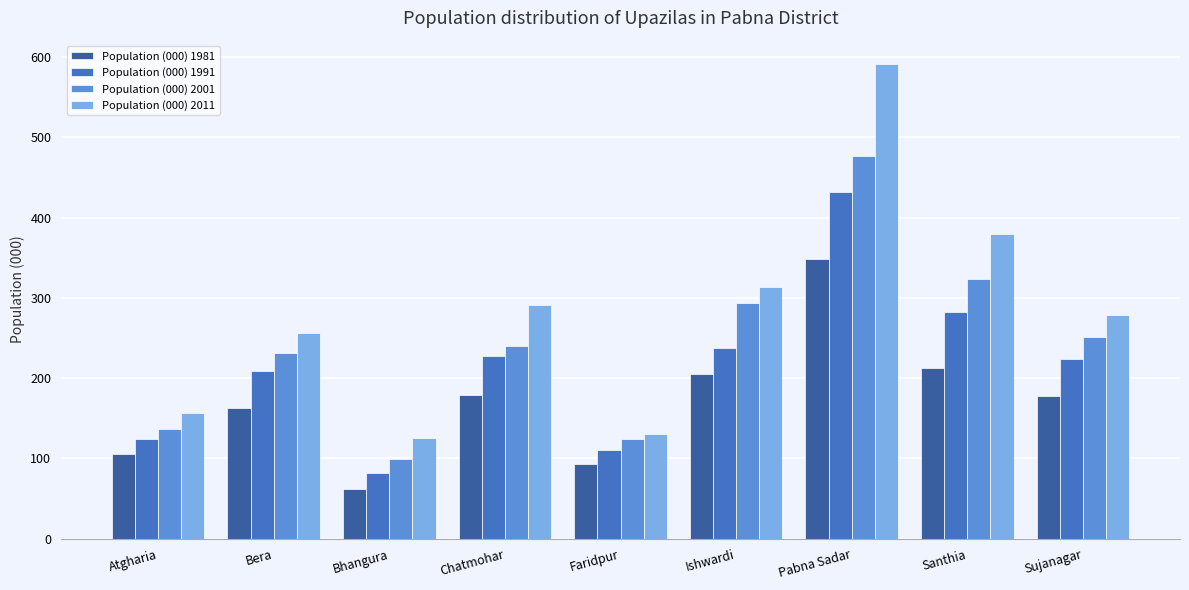

What is the difference between the maximum and second lowest values in the Population (000) 1981 series?

255